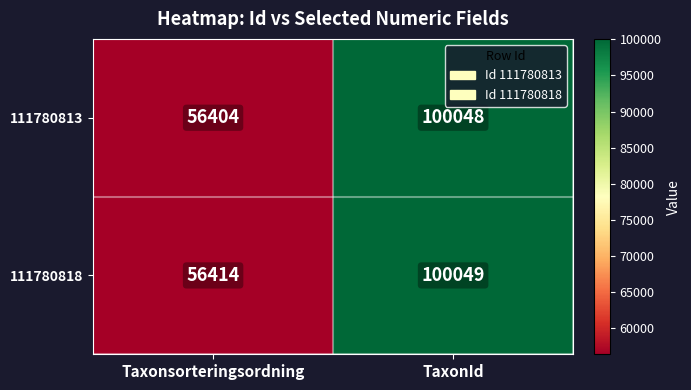

List the series in order of their peak value, lowest first.

111780813, 111780818